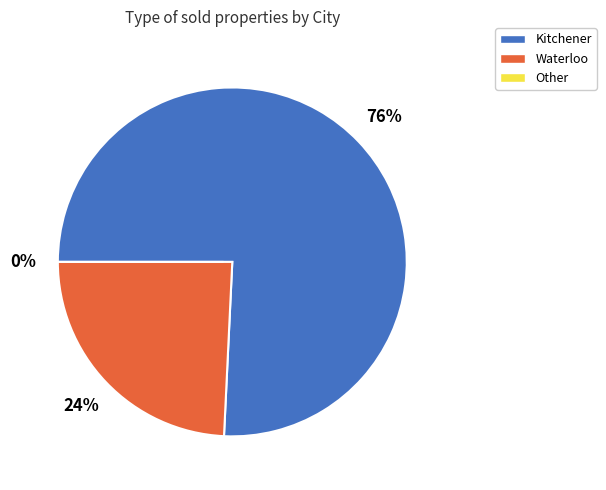

Which slice is the largest?

Kitchener